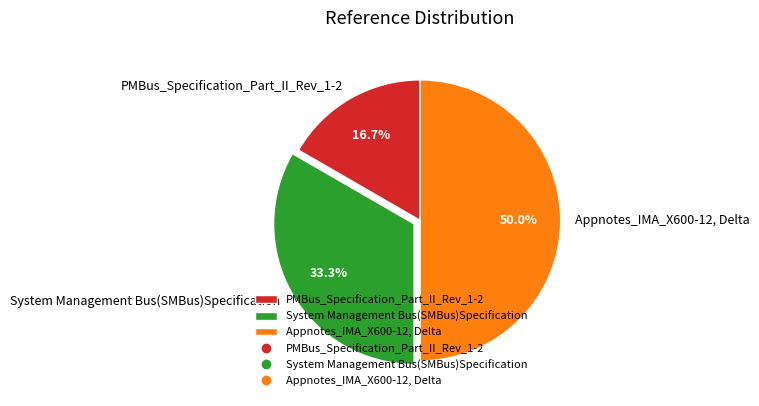

The PMBus_Specification_Part_II_Rev_1-2 slice represents 17% of the pie. True or false?

True